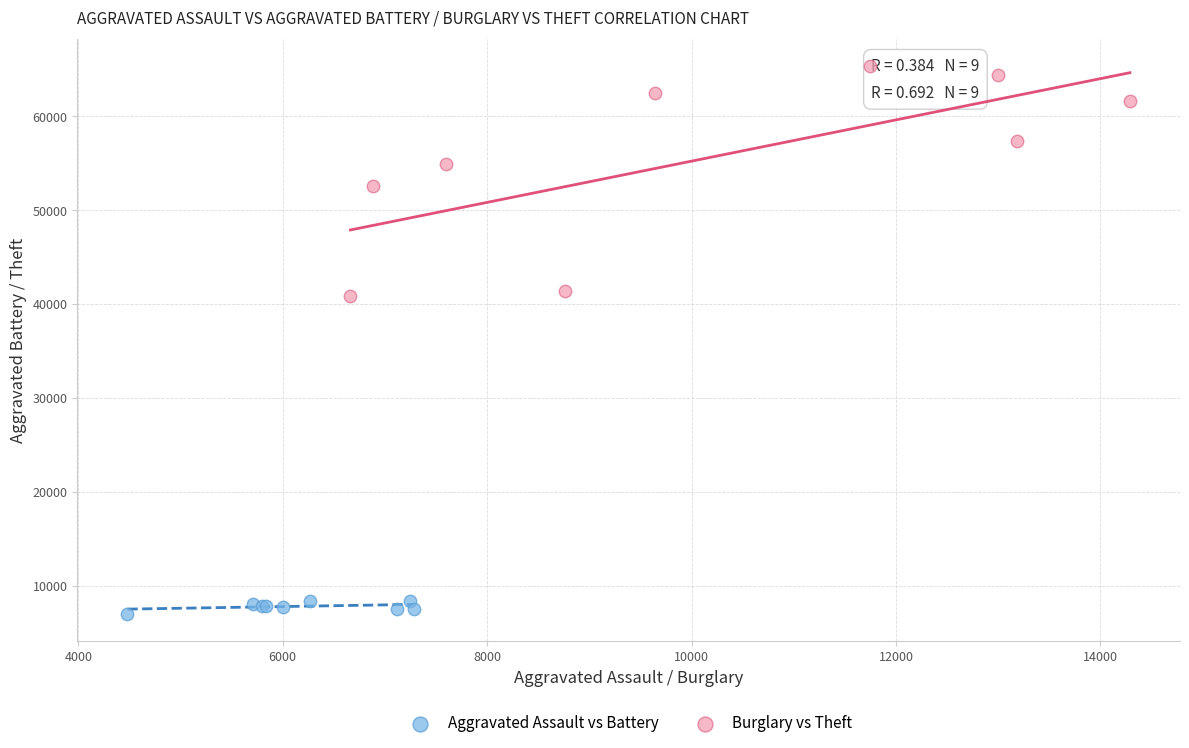

Which series reaches the maximum Y coordinate?

Burglary vs Theft